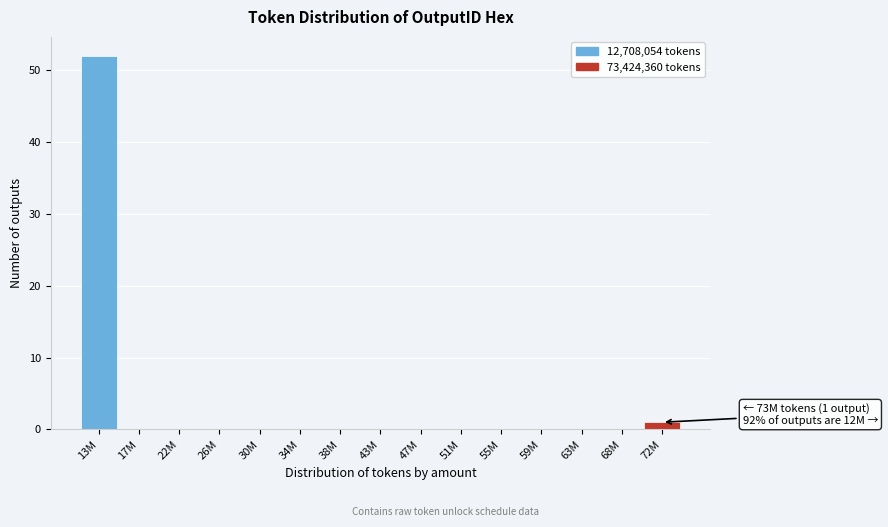

Reading right to left, list all the values displayed in this chart.

72M=1	68M=0	63M=0	59M=0	55M=0	51M=0	47M=0	43M=0	38M=0	34M=0	30M=0	26M=0	22M=0	17M=0	13M=52